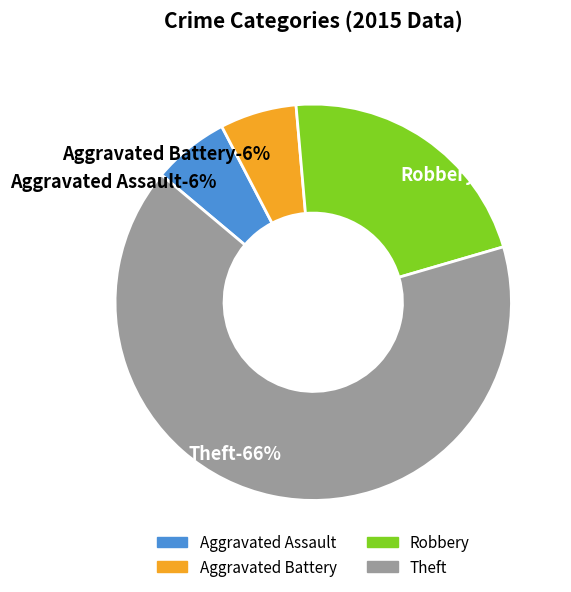

Count the number of slices in the pie.

4